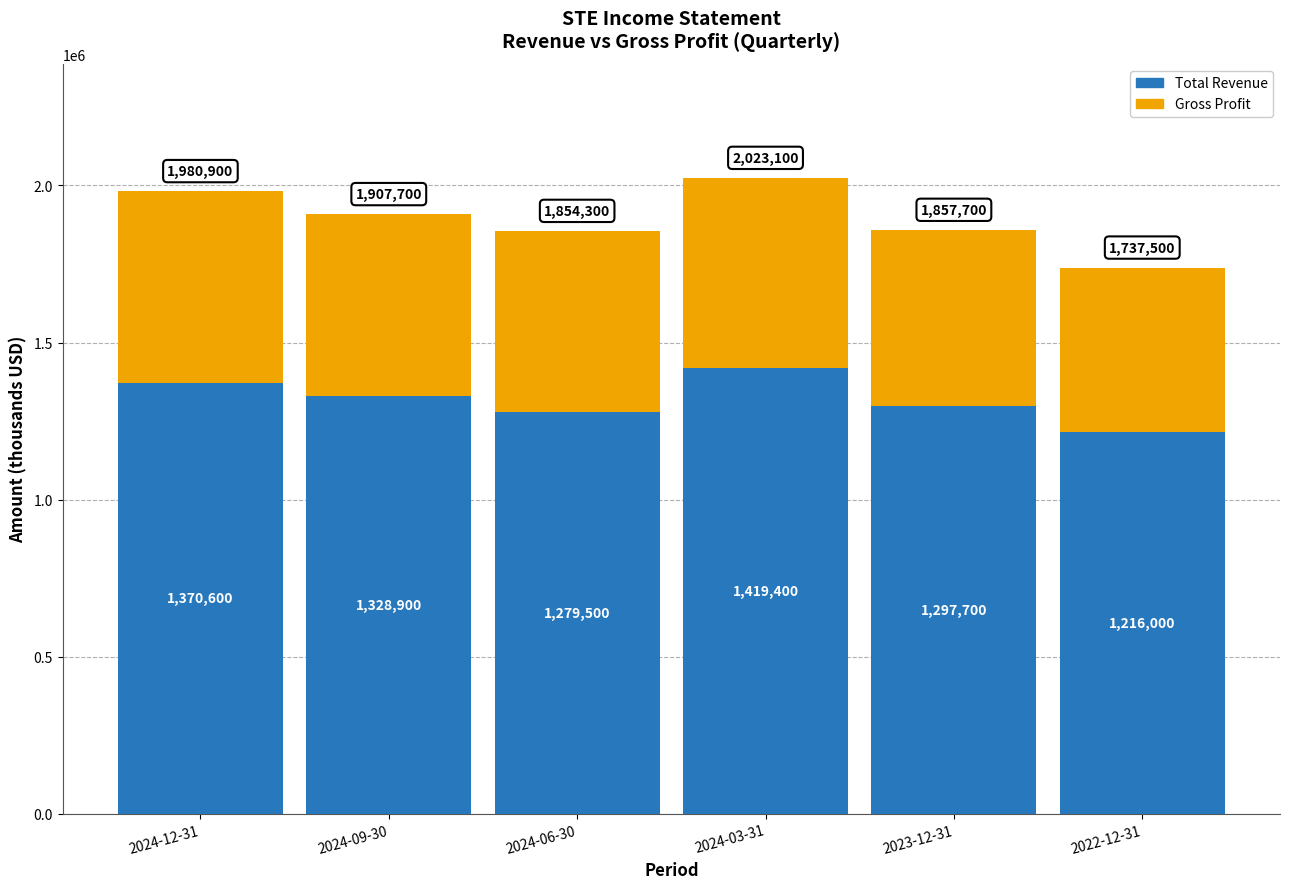

What is the difference between the maximum and minimum values in the Total Revenue series?

203400